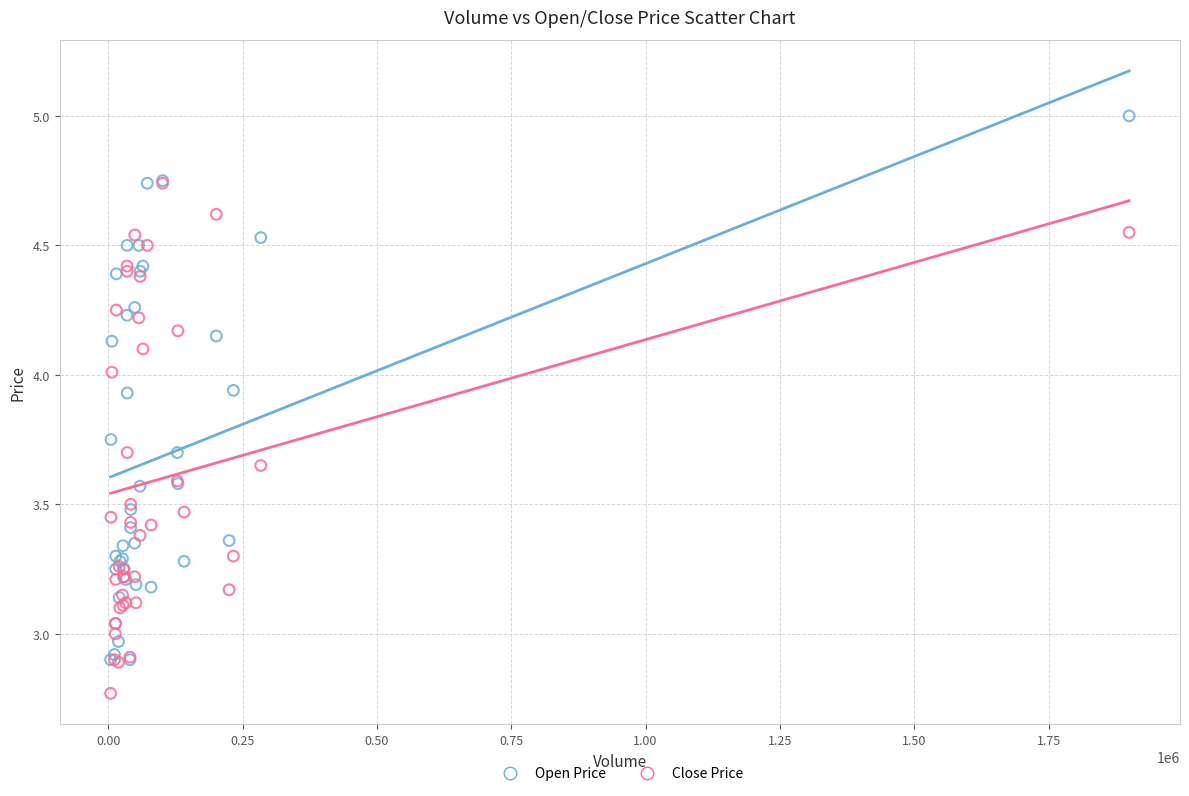

What are all the series names shown in the legend?

Open Price, Close Price